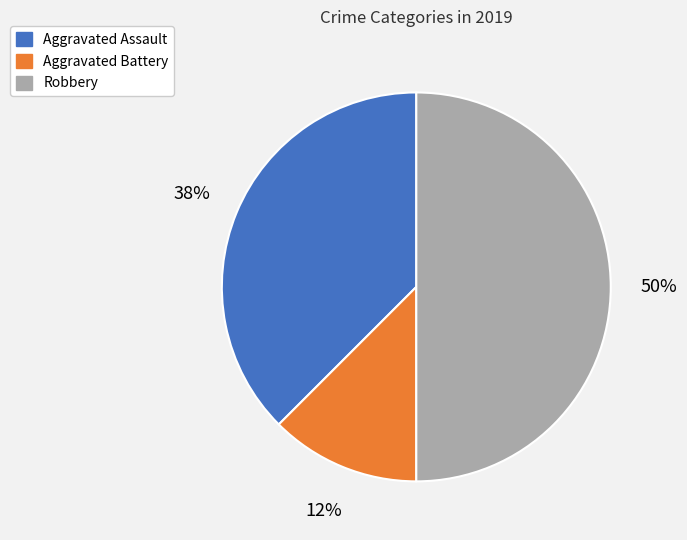

Is Aggravated Assault the majority of the pie?

No